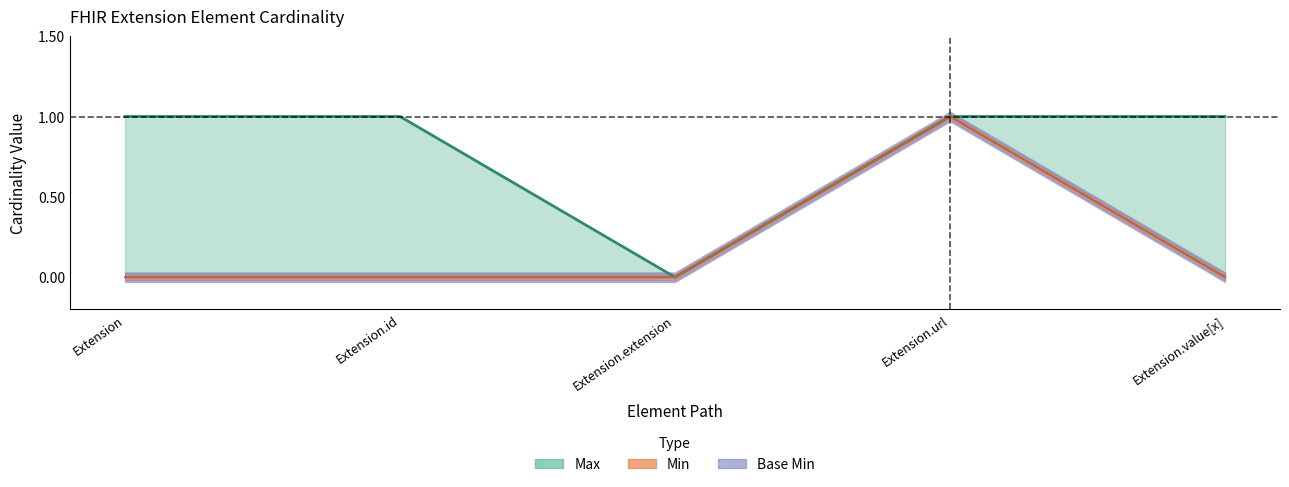

True or false: Max and Min intersect in this chart.

False